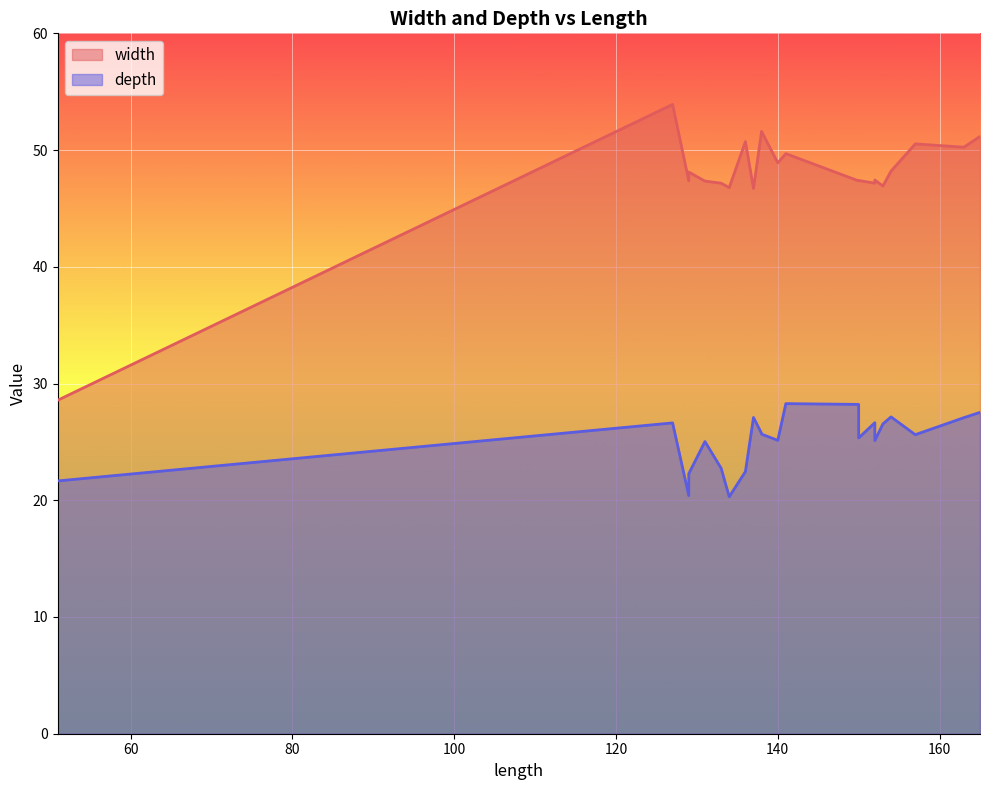

In width, how many points are higher than both neighbors (excluding endpoints)?

7